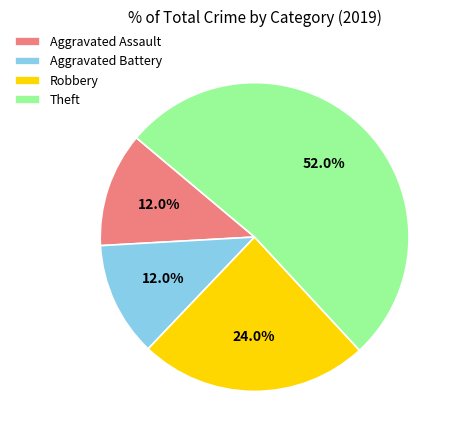

Is the sum of Aggravated Assault and Theft greater than half?

Yes